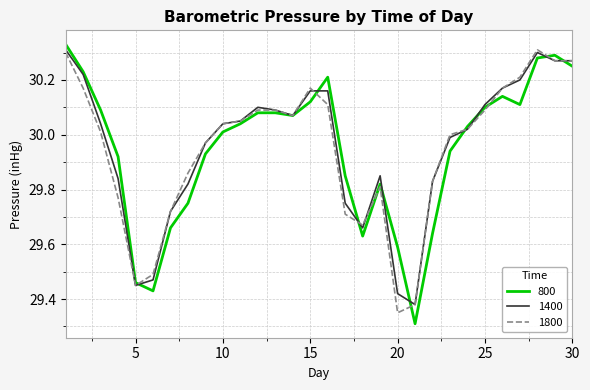

What is the minimum value shown in the chart?

29.3